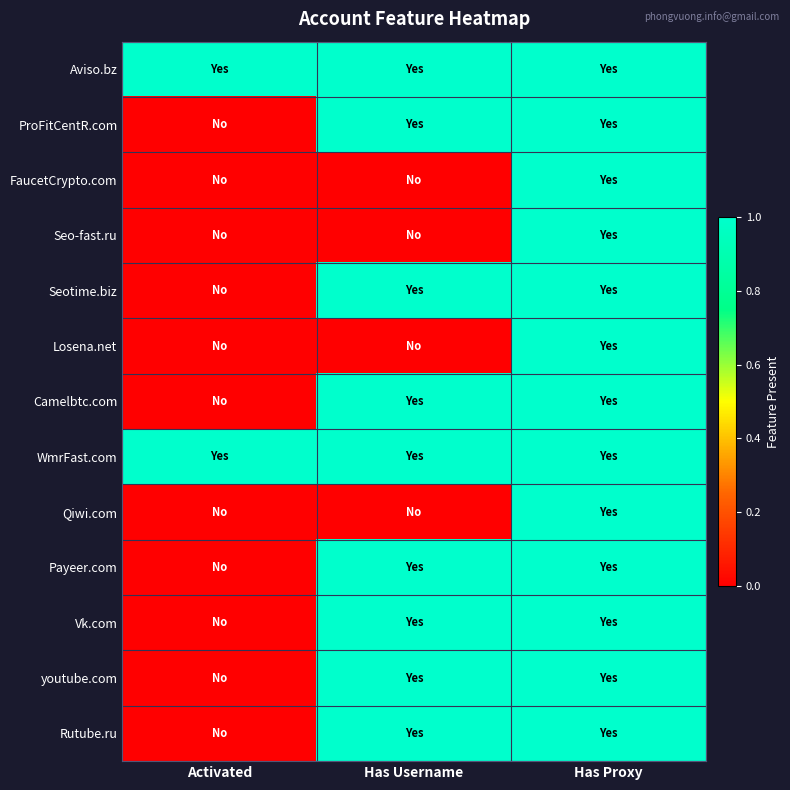

Which has a higher value, Has Username or Activated?

Has Username